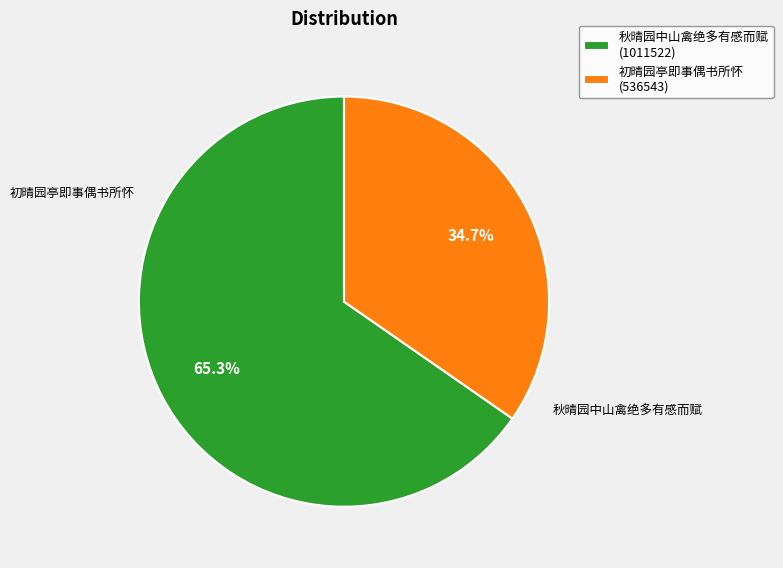

What percentage is NOT represented by 初晴园亭即事偶书所怀 (536543)?

65.3%